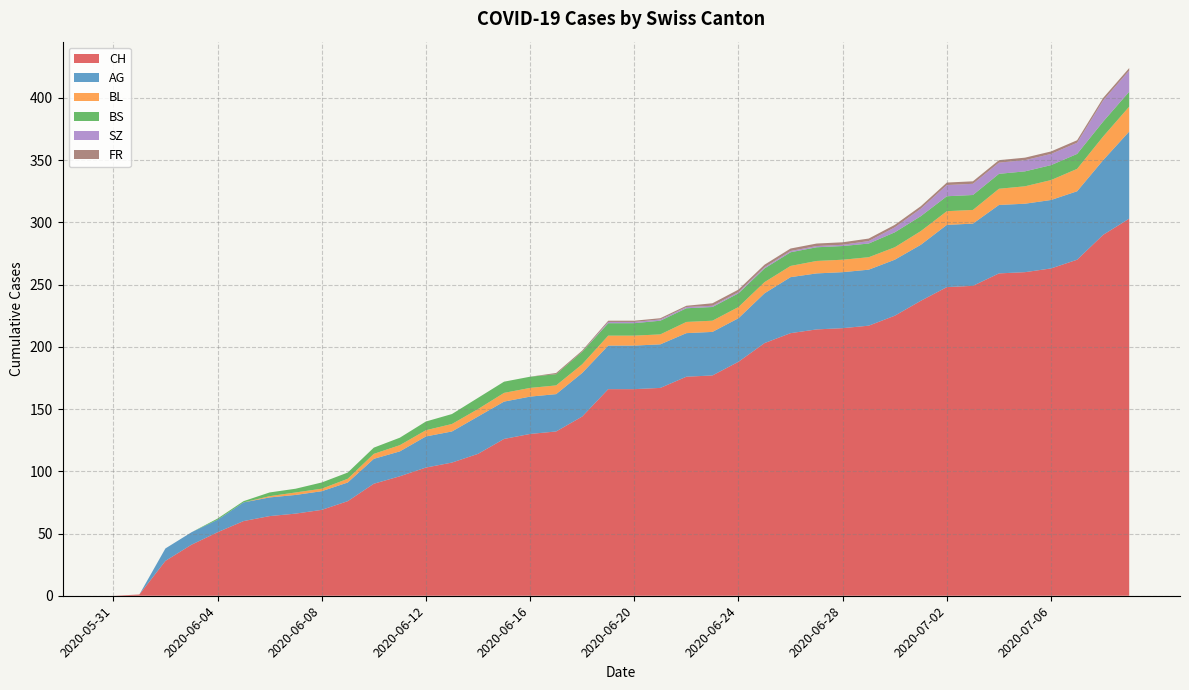

Reading left to right, transcribe all the data shown in this chart.

CH: 2020-05-31=0	2020-06-01=1	2020-06-02=28	2020-06-03=41	2020-06-04=51	2020-06-05=60	2020-06-06=64	2020-06-07=66	2020-06-08=69	2020-06-09=76	2020-06-10=90	2020-06-11=96	2020-06-12=103	2020-06-13=107	2020-06-14=114	2020-06-15=126	2020-06-16=130	2020-06-17=132	2020-06-18=144	2020-06-19=166	2020-06-20=166	2020-06-21=167	2020-06-22=176	2020-06-23=177	2020-06-24=188	2020-06-25=203	2020-06-26=211	2020-06-27=214	2020-06-28=215	2020-06-29=217	2020-06-30=225	2020-07-01=237	2020-07-02=248	2020-07-03=249	2020-07-04=259	2020-07-05=260	2020-07-06=263	2020-07-07=270	2020-07-08=290	2020-07-09=303
AG: 2020-05-31=0	2020-06-01=0	2020-06-02=10	2020-06-03=10	2020-06-04=10	2020-06-05=15	2020-06-06=15	2020-06-07=15	2020-06-08=15	2020-06-09=15	2020-06-10=20	2020-06-11=20	2020-06-12=25	2020-06-13=25	2020-06-14=30	2020-06-15=30	2020-06-16=30	2020-06-17=30	2020-06-18=35	2020-06-19=35	2020-06-20=35	2020-06-21=35	2020-06-22=35	2020-06-23=35	2020-06-24=35	2020-06-25=40	2020-06-26=45	2020-06-27=45	2020-06-28=45	2020-06-29=45	2020-06-30=45	2020-07-01=45	2020-07-02=50	2020-07-03=50	2020-07-04=55	2020-07-05=55	2020-07-06=55	2020-07-07=55	2020-07-08=60	2020-07-09=70
BL: 2020-05-31=0	2020-06-01=0	2020-06-02=0	2020-06-03=0	2020-06-04=0	2020-06-05=0	2020-06-06=1	2020-06-07=2	2020-06-08=2	2020-06-09=3	2020-06-10=4	2020-06-11=5	2020-06-12=5	2020-06-13=6	2020-06-14=6	2020-06-15=7	2020-06-16=7	2020-06-17=7	2020-06-18=7	2020-06-19=8	2020-06-20=8	2020-06-21=8	2020-06-22=9	2020-06-23=9	2020-06-24=9	2020-06-25=9	2020-06-26=9	2020-06-27=10	2020-06-28=10	2020-06-29=10	2020-06-30=10	2020-07-01=11	2020-07-02=11	2020-07-03=11	2020-07-04=13	2020-07-05=14	2020-07-06=16	2020-07-07=18	2020-07-08=19	2020-07-09=20
BS: 2020-05-31=0	2020-06-01=0	2020-06-02=0	2020-06-03=0	2020-06-04=1	2020-06-05=1	2020-06-06=3	2020-06-07=3	2020-06-08=5	2020-06-09=5	2020-06-10=5	2020-06-11=6	2020-06-12=7	2020-06-13=8	2020-06-14=9	2020-06-15=9	2020-06-16=9	2020-06-17=9	2020-06-18=10	2020-06-19=10	2020-06-20=10	2020-06-21=11	2020-06-22=11	2020-06-23=11	2020-06-24=11	2020-06-25=11	2020-06-26=11	2020-06-27=11	2020-06-28=11	2020-06-29=11	2020-06-30=12	2020-07-01=12	2020-07-02=12	2020-07-03=12	2020-07-04=12	2020-07-05=12	2020-07-06=12	2020-07-07=12	2020-07-08=12	2020-07-09=12
SZ: 2020-05-31=0	2020-06-01=0	2020-06-02=0	2020-06-03=0	2020-06-04=0	2020-06-05=0	2020-06-06=0	2020-06-07=0	2020-06-08=0	2020-06-09=0	2020-06-10=0	2020-06-11=0	2020-06-12=0	2020-06-13=0	2020-06-14=0	2020-06-15=0	2020-06-16=0	2020-06-17=0	2020-06-18=0	2020-06-19=1	2020-06-20=1	2020-06-21=1	2020-06-22=1	2020-06-23=1	2020-06-24=1	2020-06-25=1	2020-06-26=1	2020-06-27=1	2020-06-28=1	2020-06-29=2	2020-06-30=4	2020-07-01=6	2020-07-02=9	2020-07-03=9	2020-07-04=9	2020-07-05=9	2020-07-06=9	2020-07-07=9	2020-07-08=17	2020-07-09=17
FR: 2020-05-31=0	2020-06-01=0	2020-06-02=0	2020-06-03=0	2020-06-04=0	2020-06-05=0	2020-06-06=0	2020-06-07=0	2020-06-08=0	2020-06-09=0	2020-06-10=0	2020-06-11=0	2020-06-12=0	2020-06-13=0	2020-06-14=0	2020-06-15=0	2020-06-16=0	2020-06-17=1	2020-06-18=1	2020-06-19=1	2020-06-20=1	2020-06-21=1	2020-06-22=1	2020-06-23=2	2020-06-24=2	2020-06-25=2	2020-06-26=2	2020-06-27=2	2020-06-28=2	2020-06-29=2	2020-06-30=2	2020-07-01=2	2020-07-02=2	2020-07-03=2	2020-07-04=2	2020-07-05=2	2020-07-06=2	2020-07-07=2	2020-07-08=2	2020-07-09=2